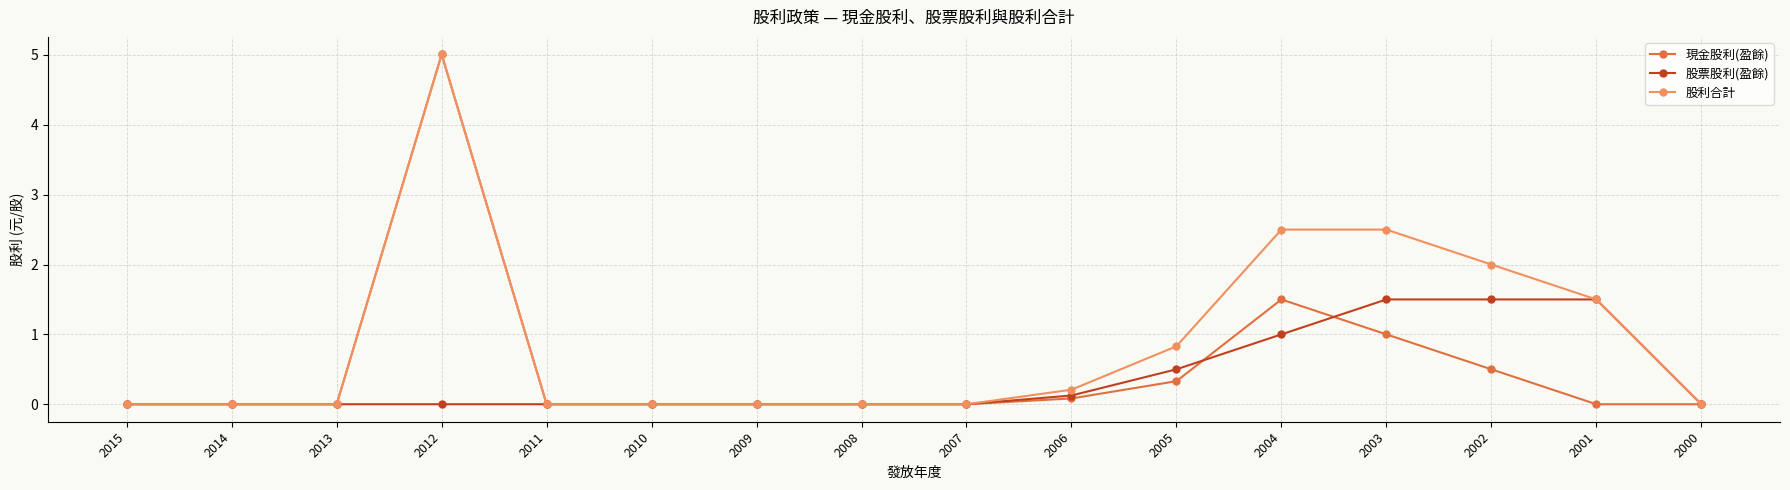

Which category has the highest value across all series?

2012